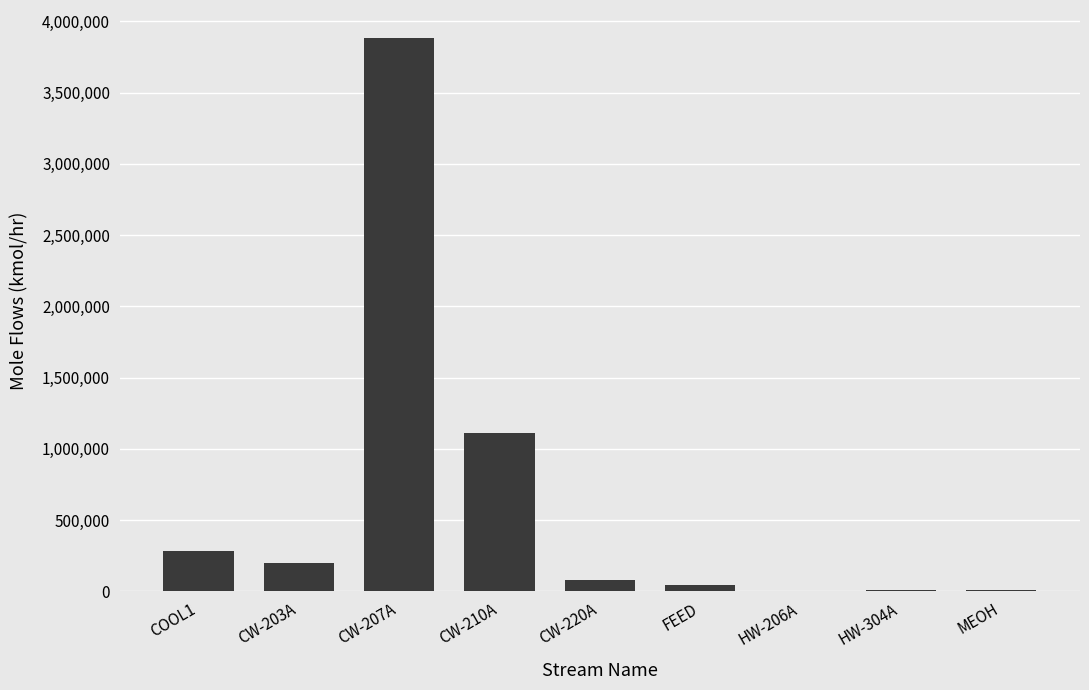

What is the ratio of the value at CW-210A to the value at CW-207A?

0.3